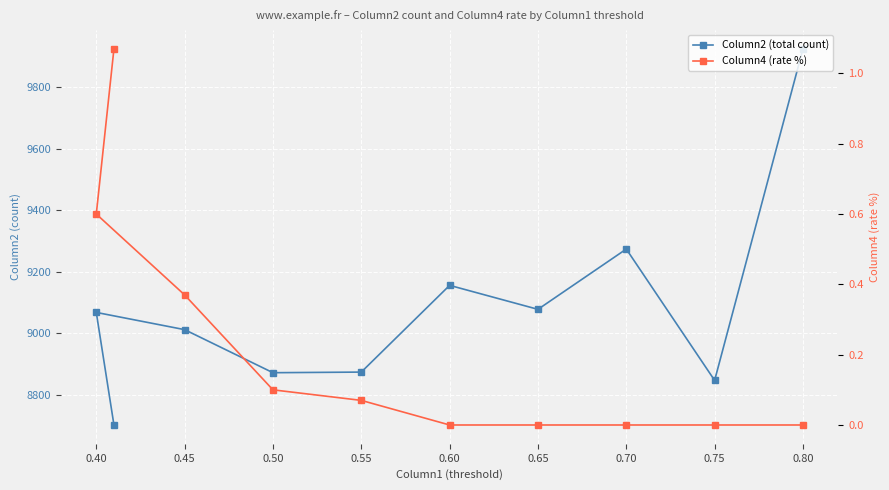

At how many categories does at least one series exceed 3278?

10